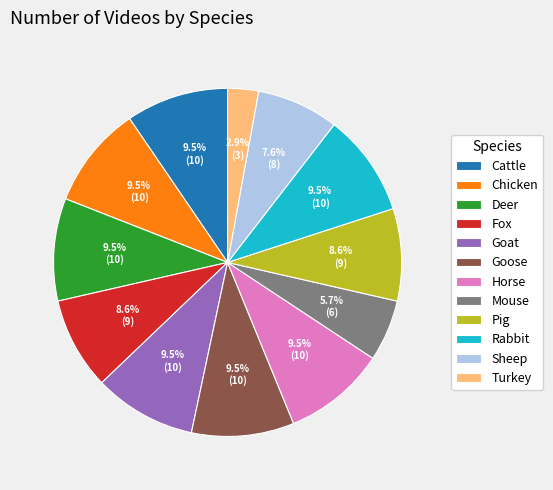

Does any single category account for the majority?

No